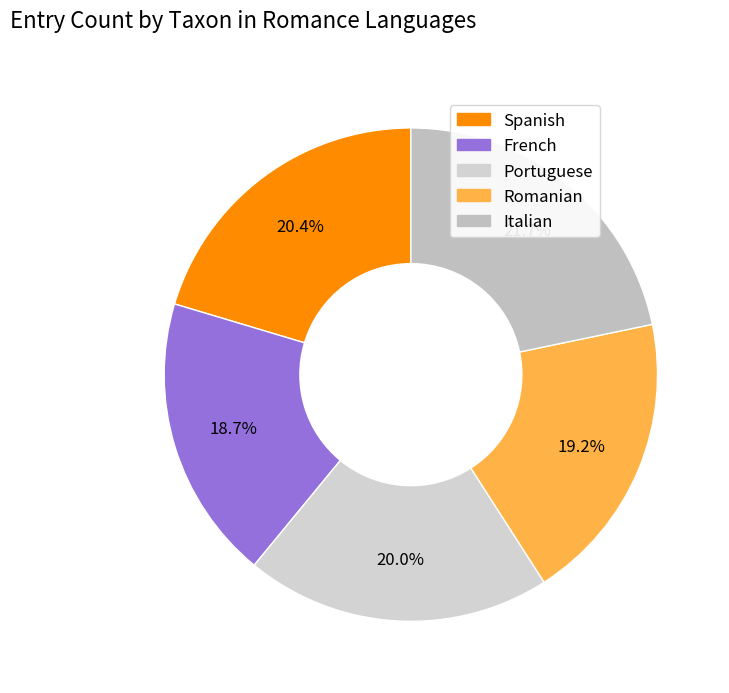

Is the sum of Romanian and Portuguese greater than half?

No